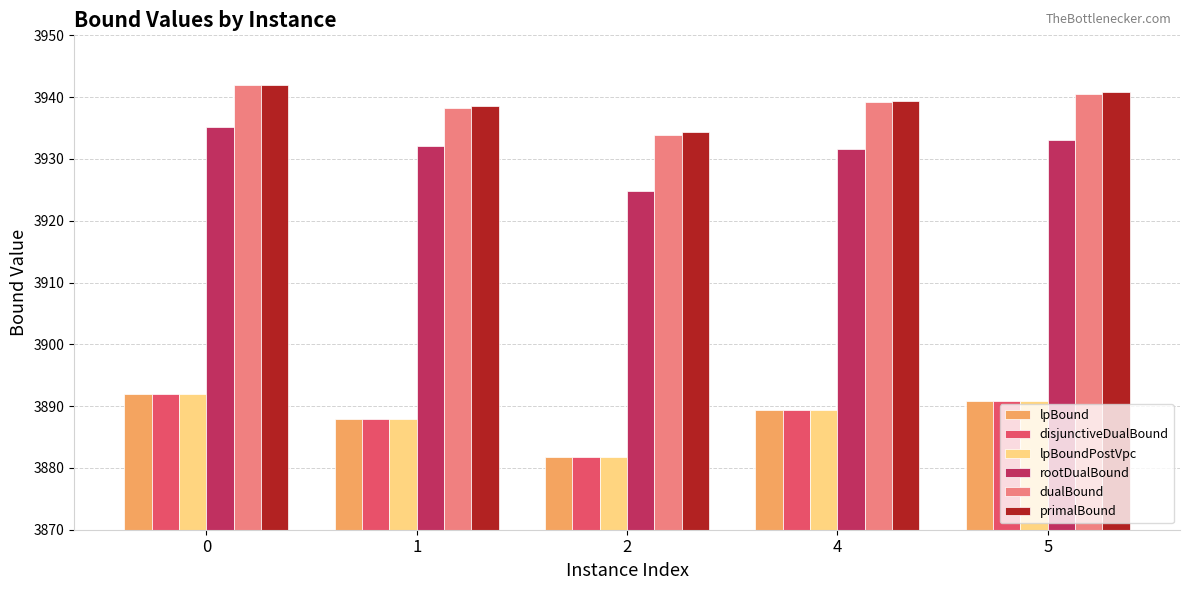

Reading left to right, extract all data points from this chart.

lpBound: 0=3892.0	1=3887.9	2=3881.8	4=3889.3	5=3890.9
disjunctiveDualBound: 0=3892.0	1=3887.9	2=3881.8	4=3889.3	5=3890.9
lpBoundPostVpc: 0=3892.0	1=3887.9	2=3881.8	4=3889.3	5=3890.9
rootDualBound: 0=3935.2	1=3932.0	2=3924.9	4=3931.6	5=3933.1
dualBound: 0=3942.0	1=3938.2	2=3933.9	4=3939.3	5=3940.5
primalBound: 0=3942.0	1=3938.6	2=3934.3	4=3939.3	5=3940.9